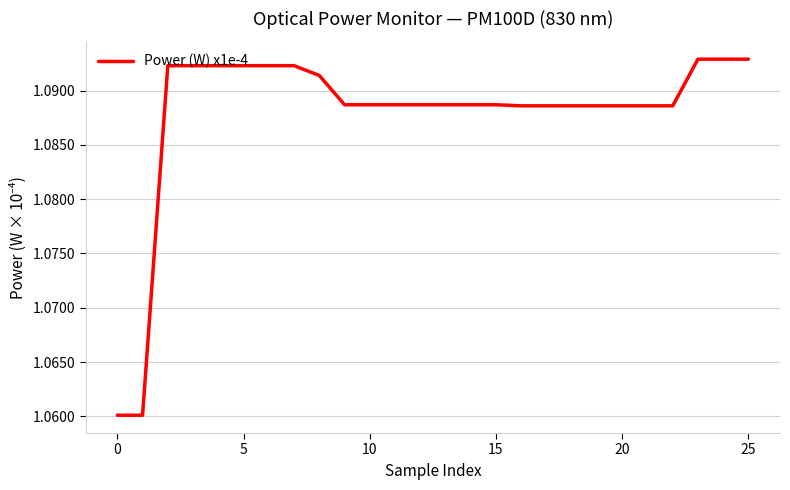

Count the values in the range 1 to 2.

26